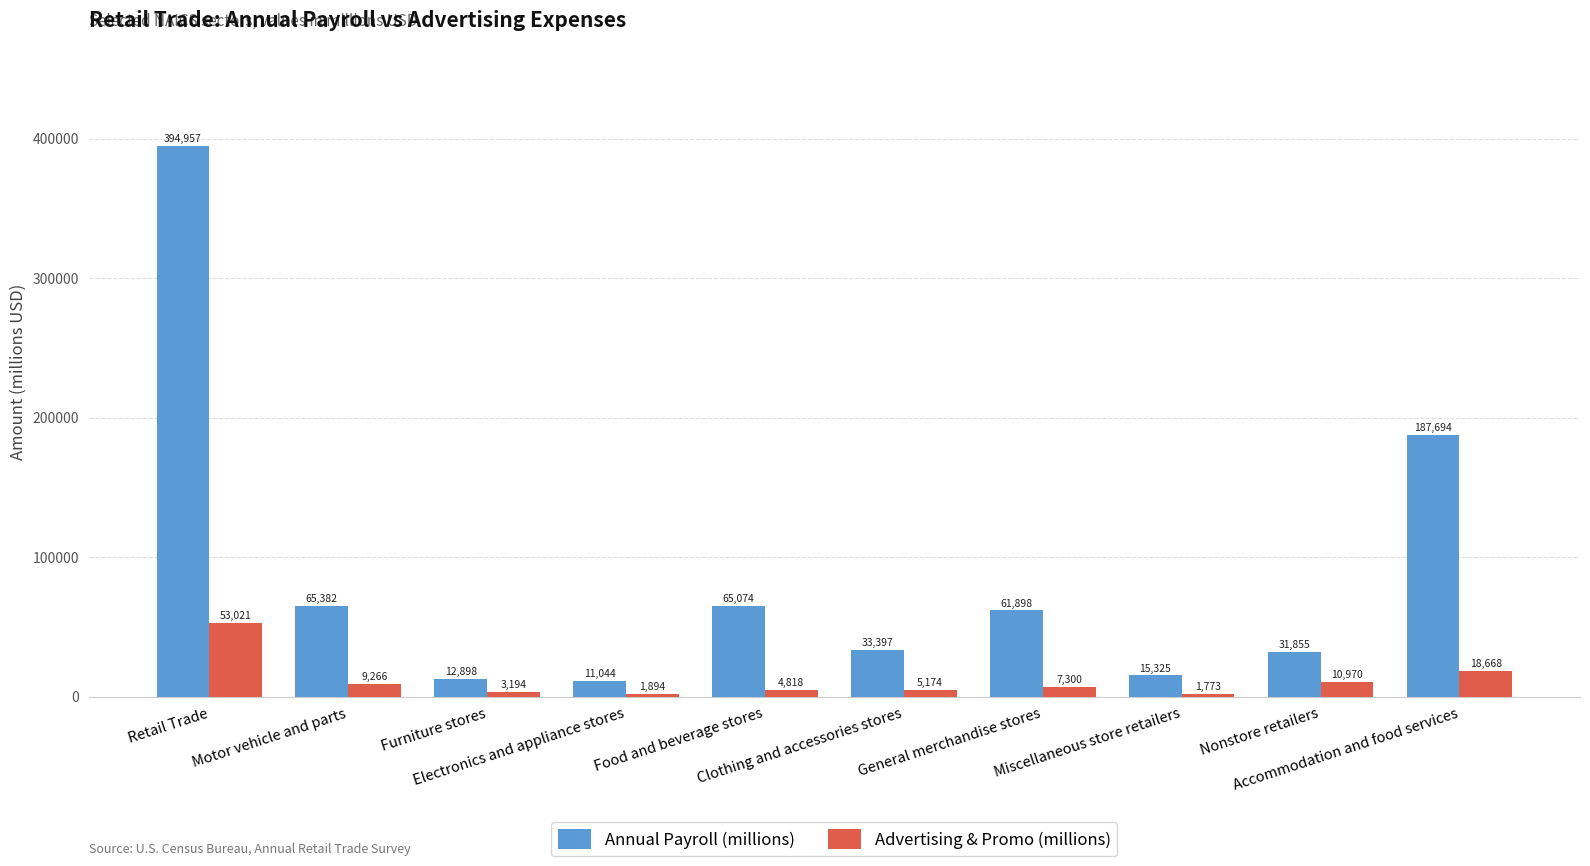

How many bars are there in total?

20